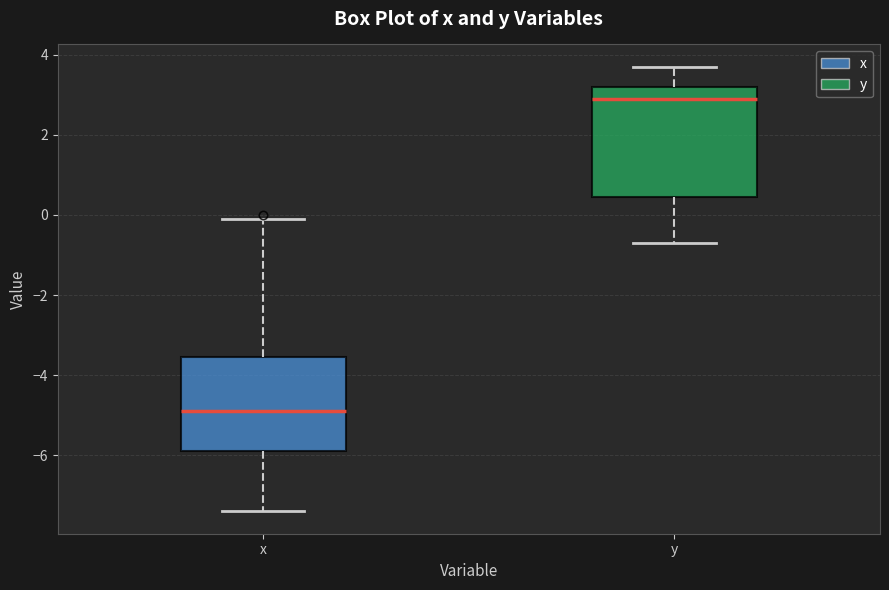

Which box has the lowest median line?

x